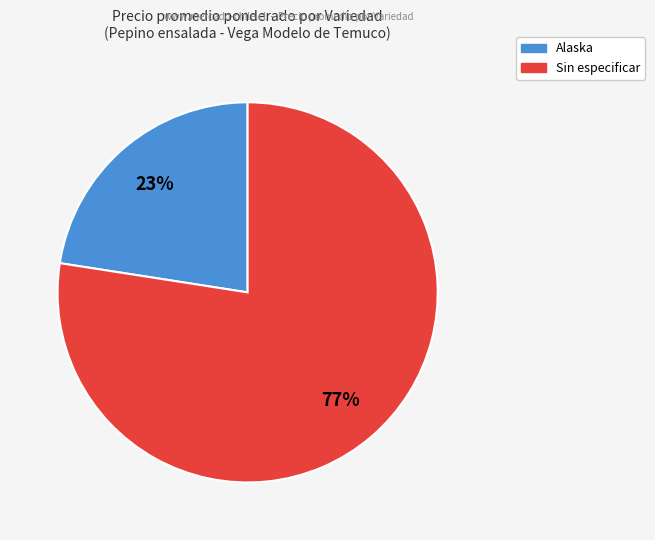

How many segments does this pie chart have?

2